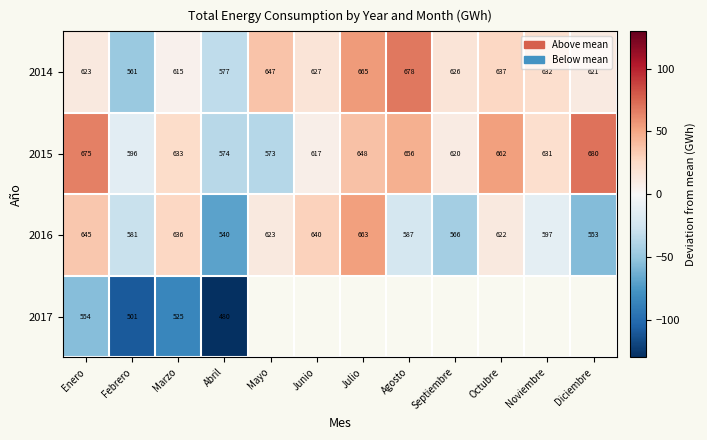

The value of 2016 at Septiembre is -68.0. True or false?

False